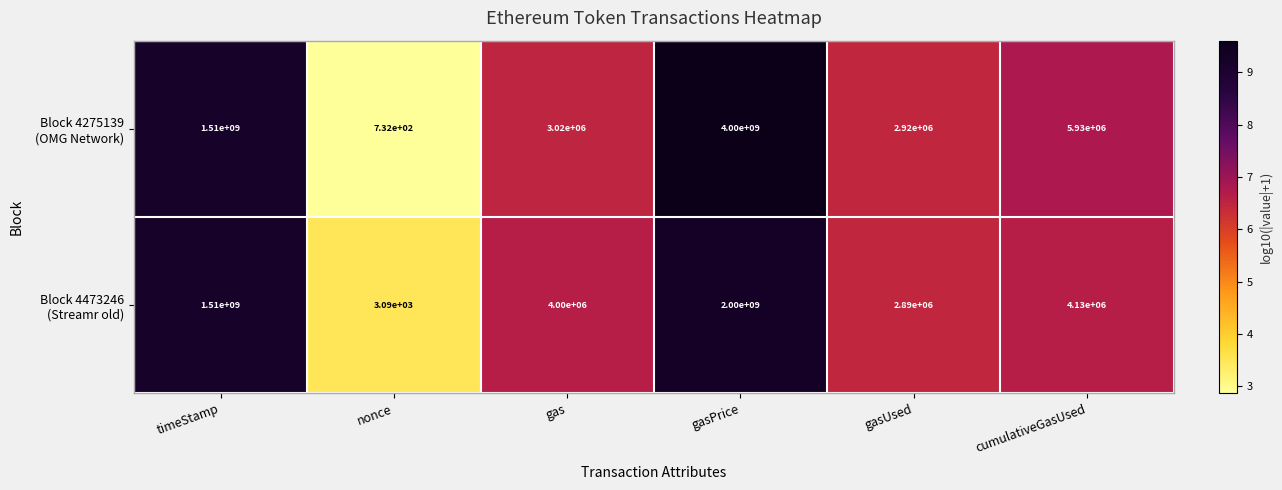

At which category does the chart reach its minimum across all series?

nonce